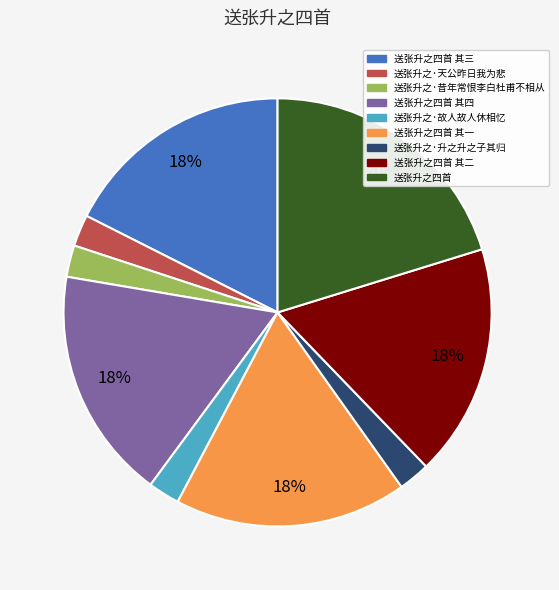

To the nearest percent, what is the average slice percentage?

11%